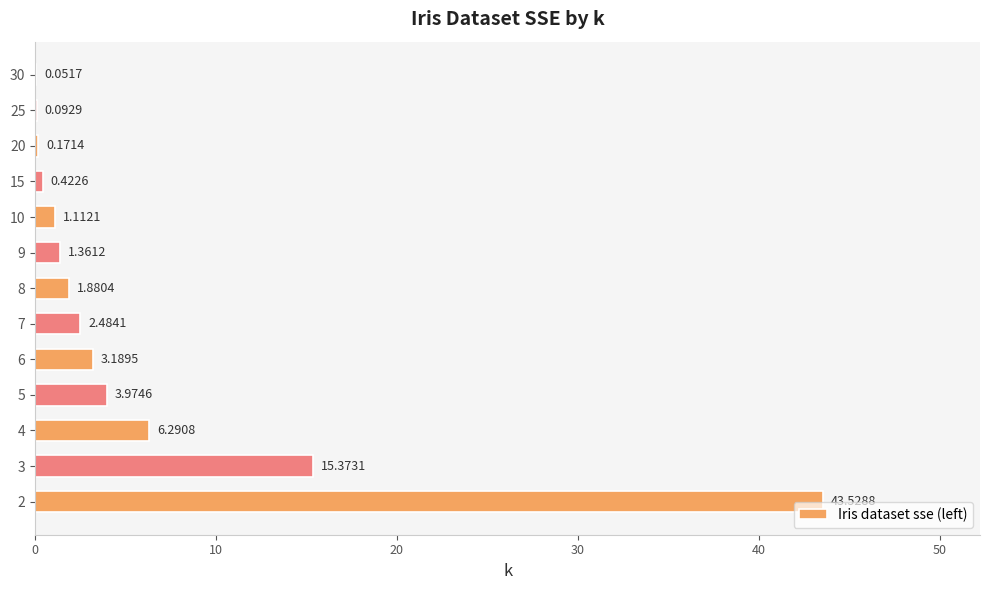

What is the sum of all values?

79.9